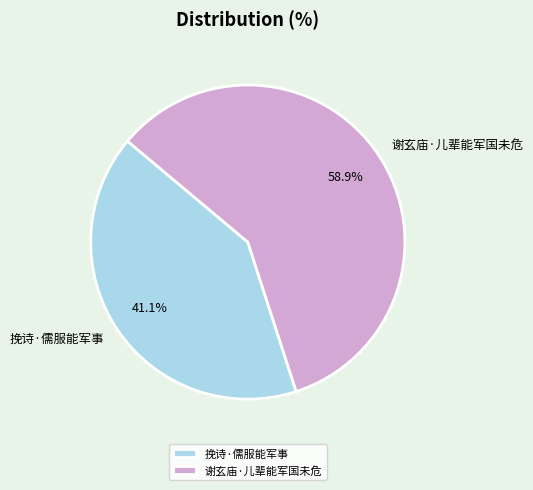

To the nearest percent, what is the difference between the 谢玄庙·儿辈能军国未危 and 挽诗·儒服能军事 slice percentages?

18%